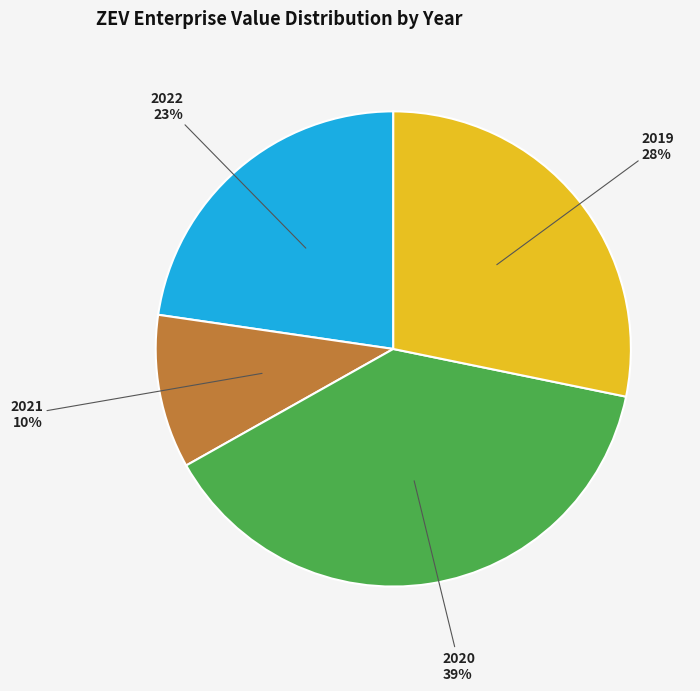

True or false: 2019 accounts for 39% of the total.

False